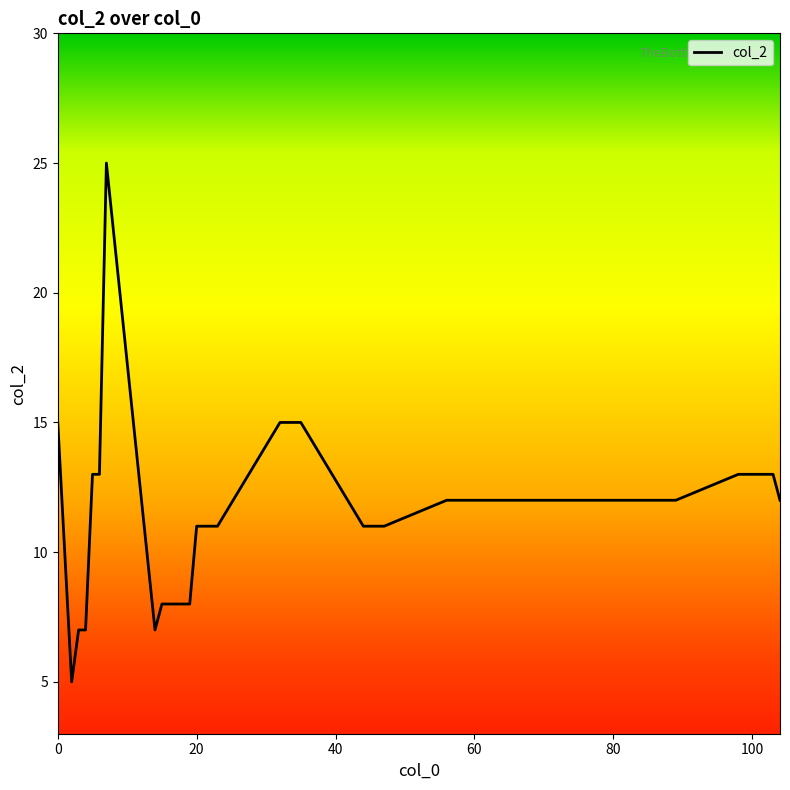

What is the greatest value displayed?

25